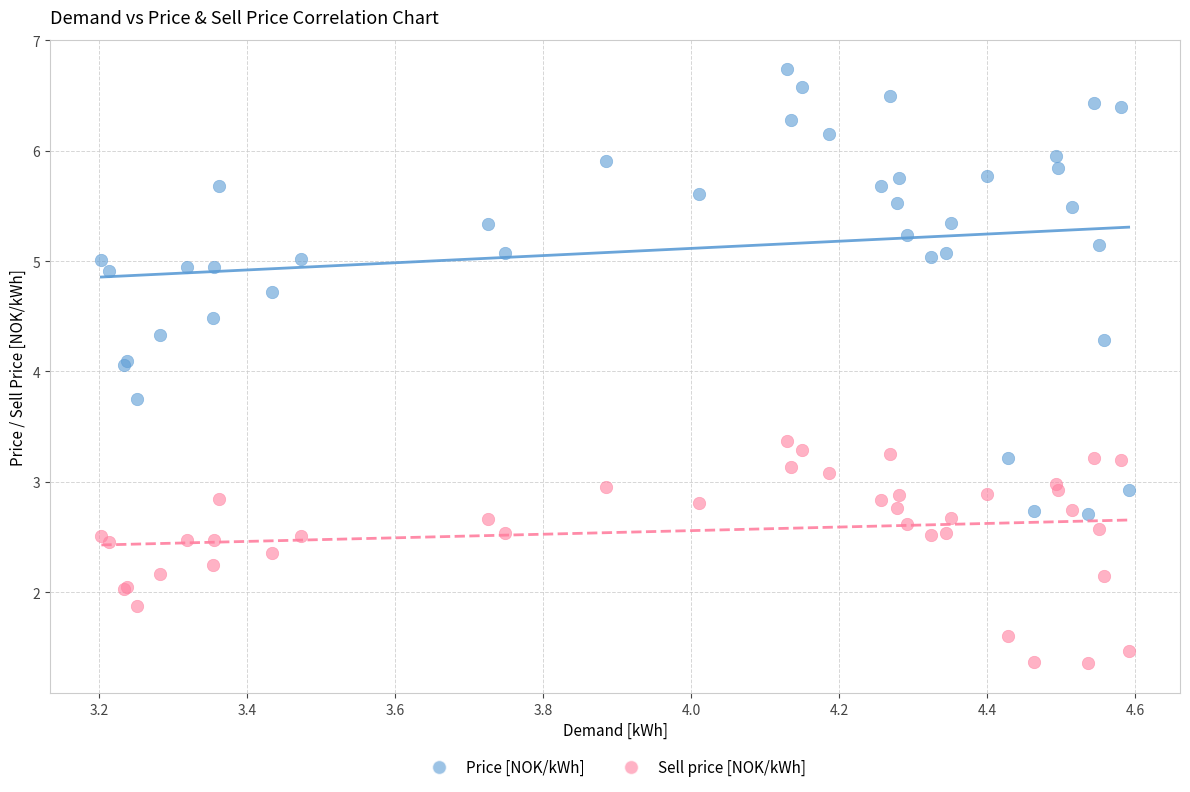

What are all the series names shown in the legend?

Price [NOK/kWh], Sell price [NOK/kWh]